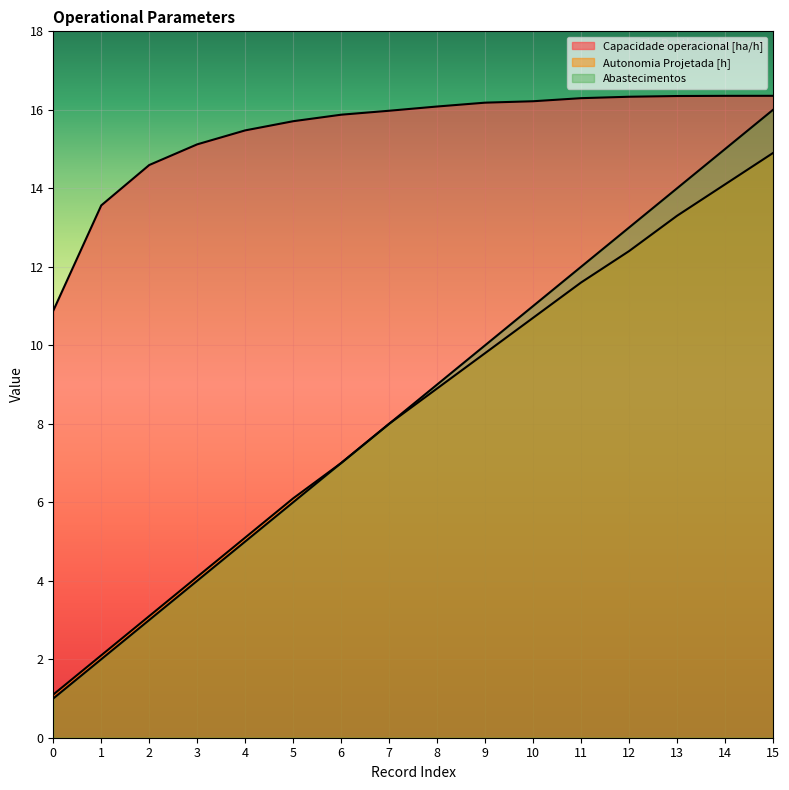

What is the sum of all Autonomia Projetada [h] values?

132.3